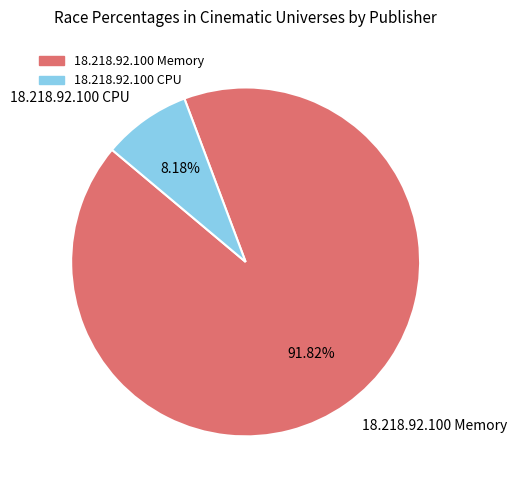

Does any single category account for the majority?

Yes